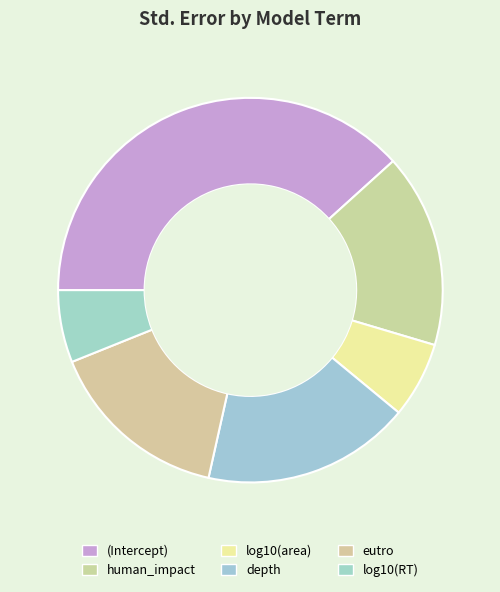

Does any single category account for the majority?

No